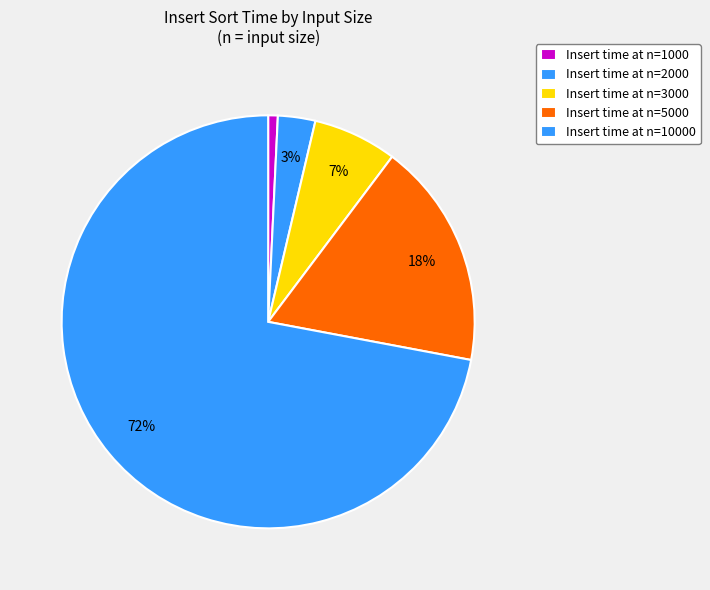

How many slices are in this pie chart?

5